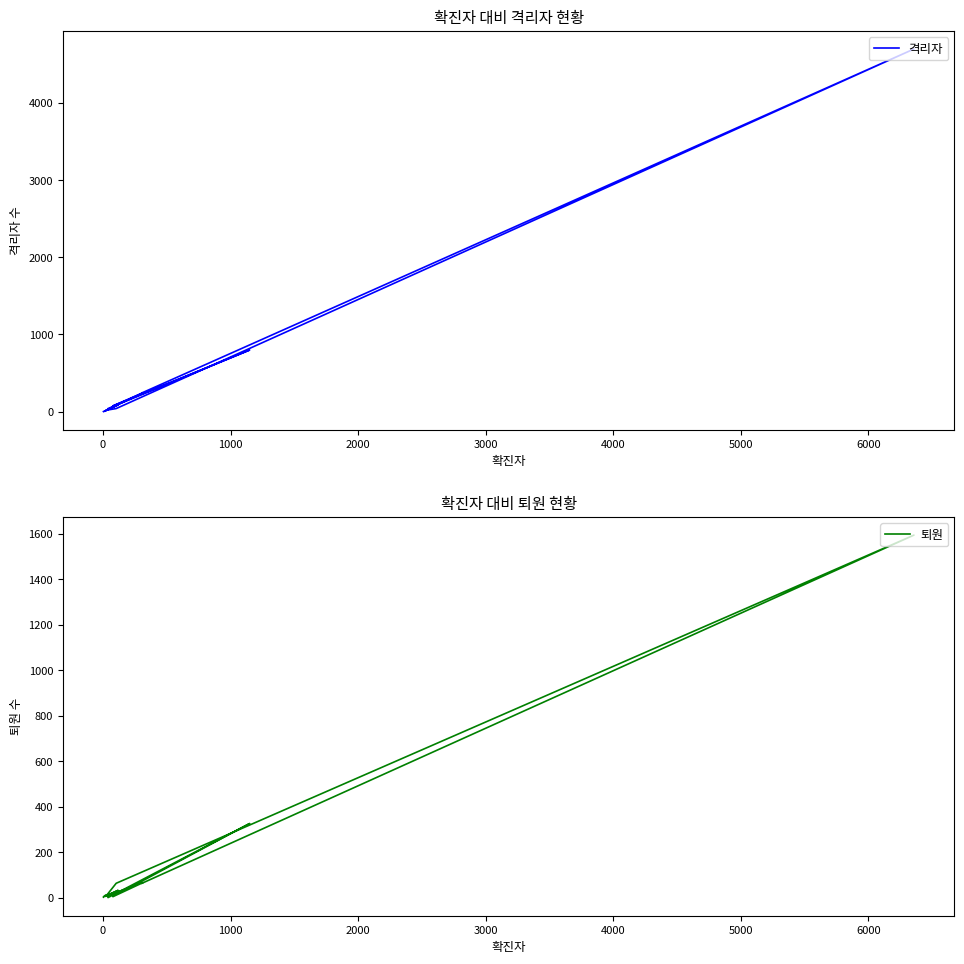

What is the value of the 퇴원 point at the 17th from the left?

2